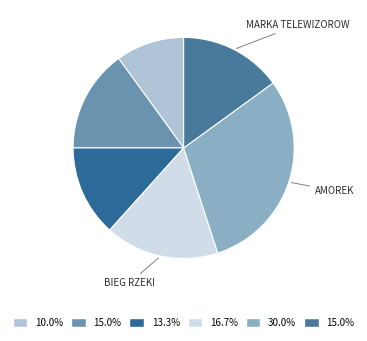

How many slices are in this pie chart?

6